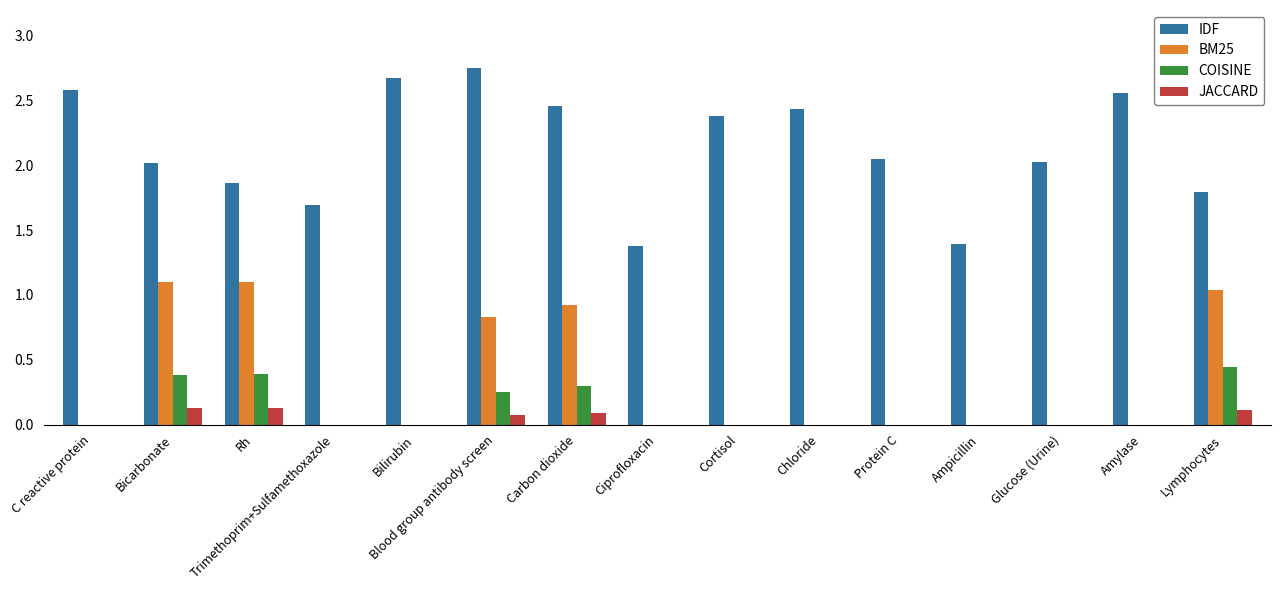

What is the sum of all COISINE values?

1.8